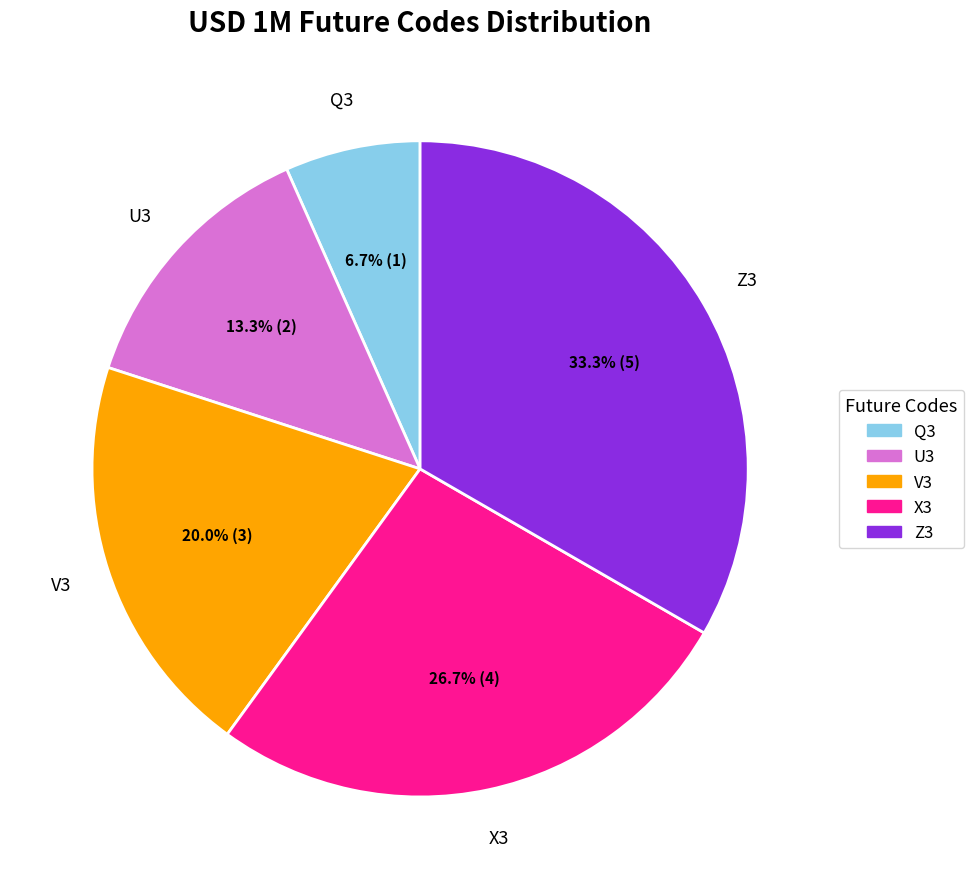

To the nearest percent, what portion does Q3 represent?

7%